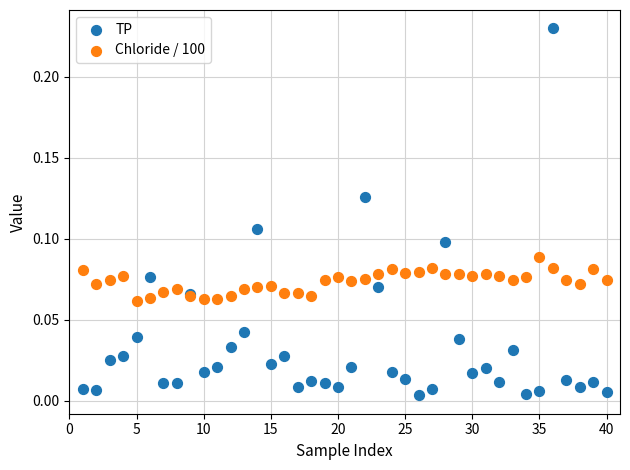

Which series contains the highest Y value?

TP